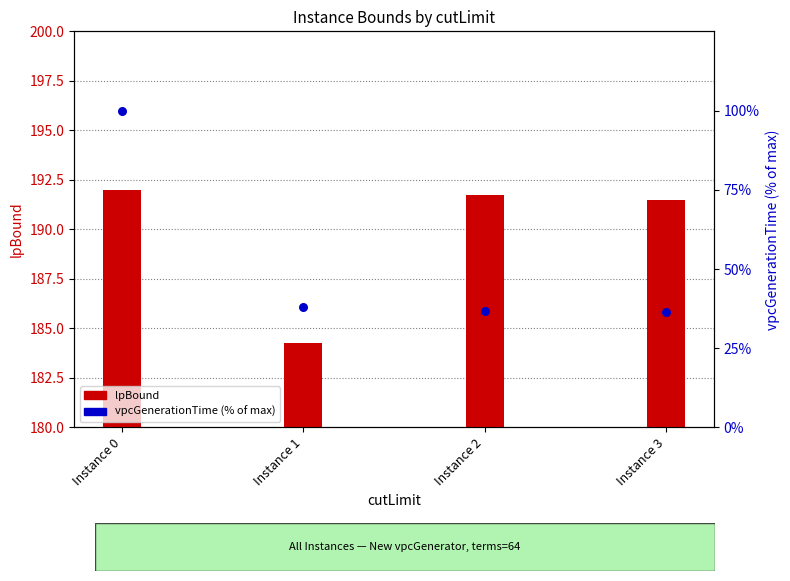

What is the ratio of the value at Instance 0 to the value at Instance 2?

2.7